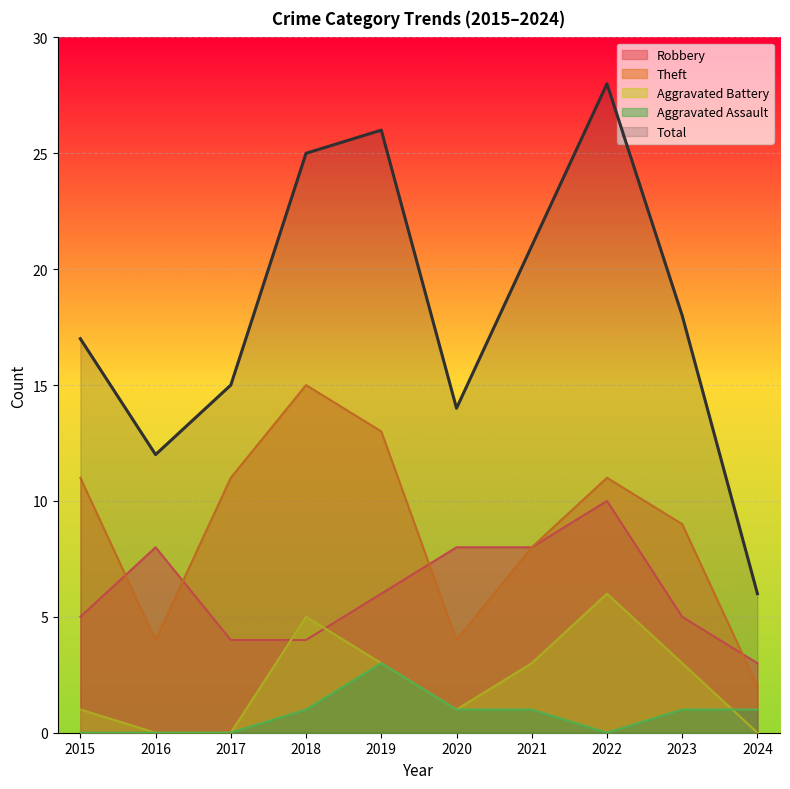

What is the difference between the second highest and second lowest values in the Theft series?

9